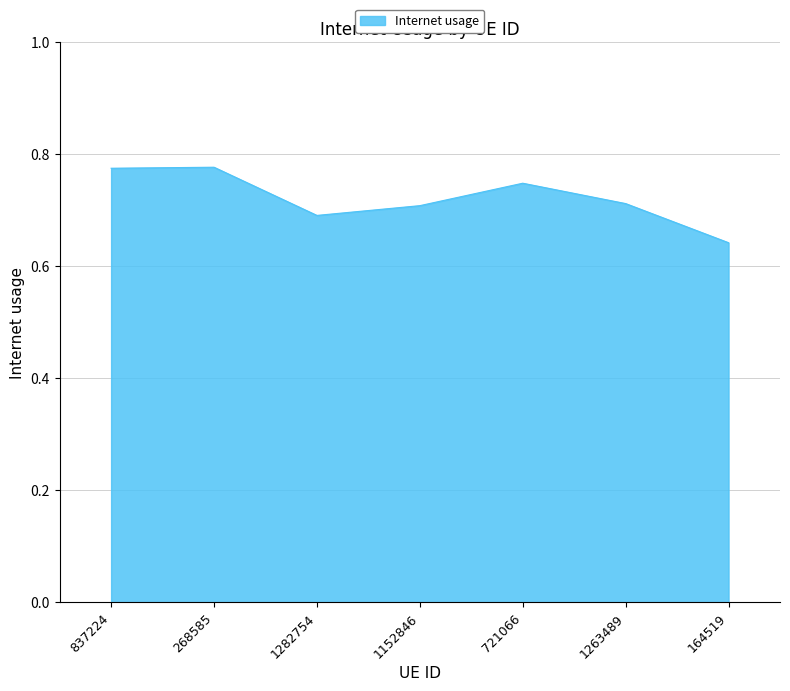

Between 268585 and 1152846, which is larger?

268585